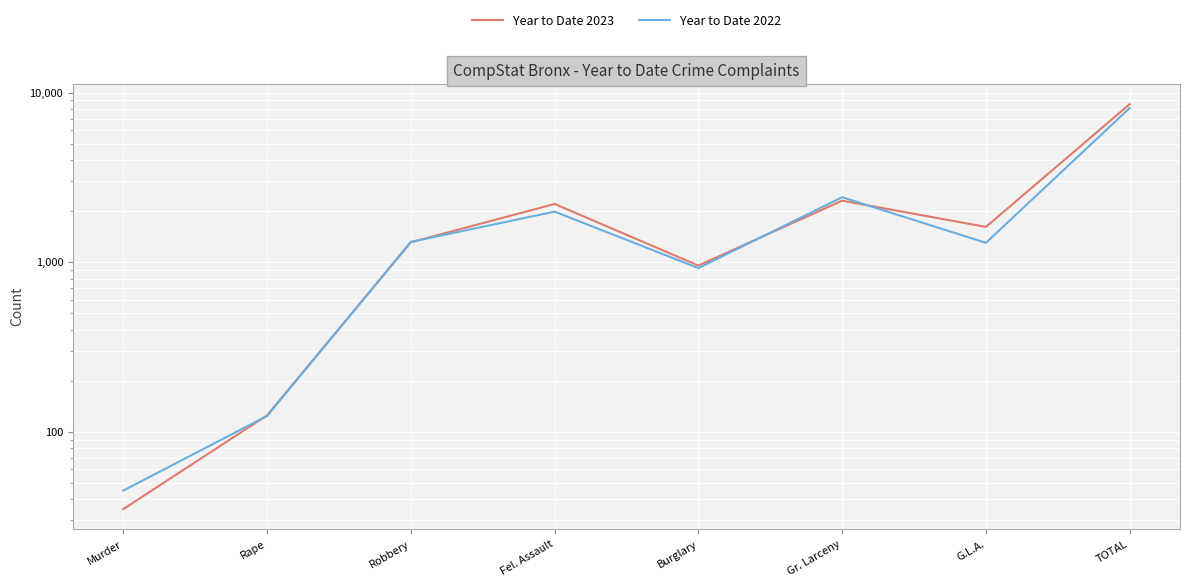

Where is the first local maximum for Year to Date 2023?

Fel. Assault